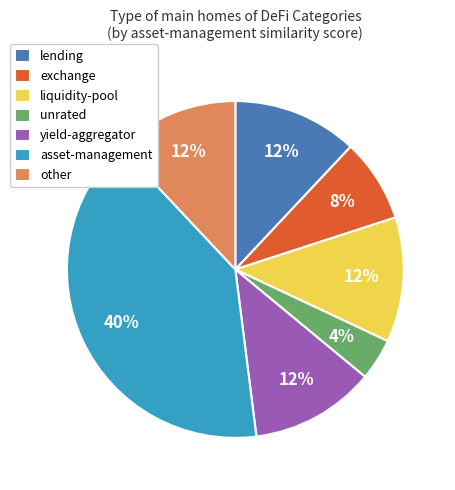

Is it true that lending is 1% of the pie?

False